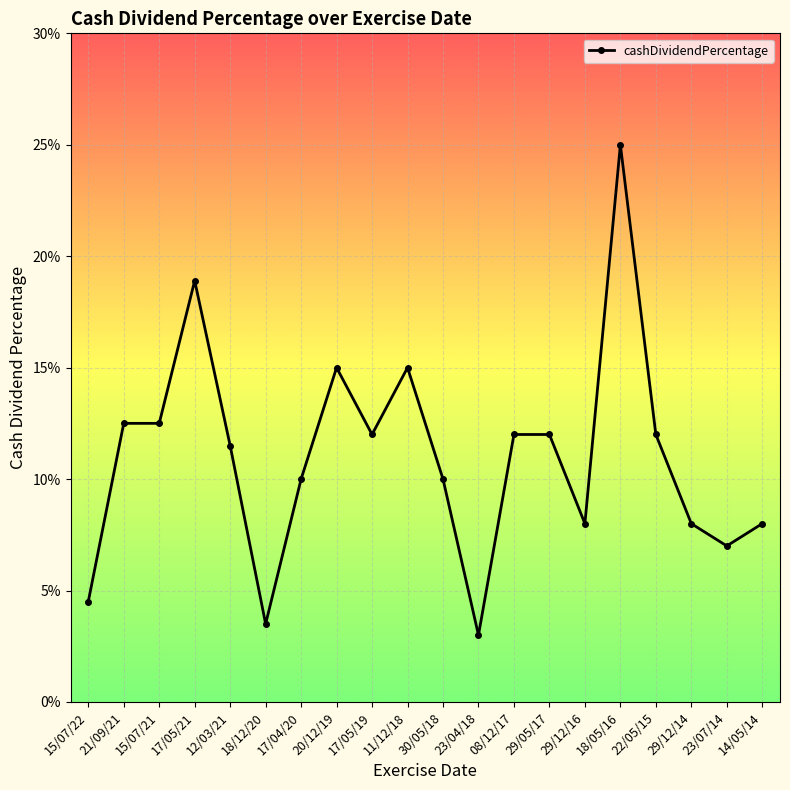

What is the average value?

0.1